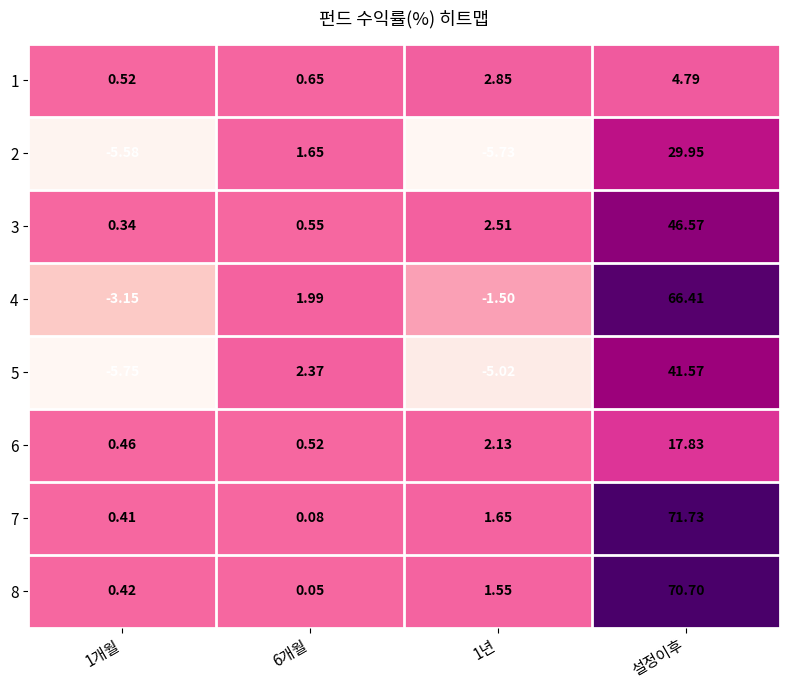

At which category is the sum across all series the highest?

설정이후